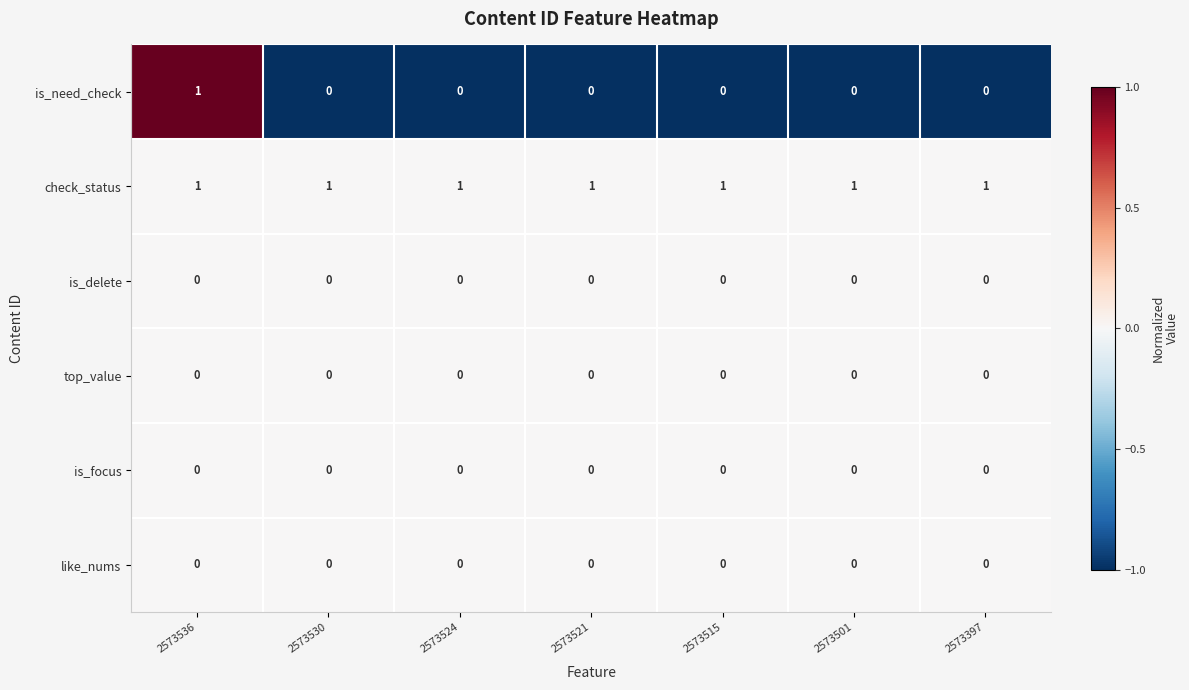

Which series has the widest spread of values?

is_need_check